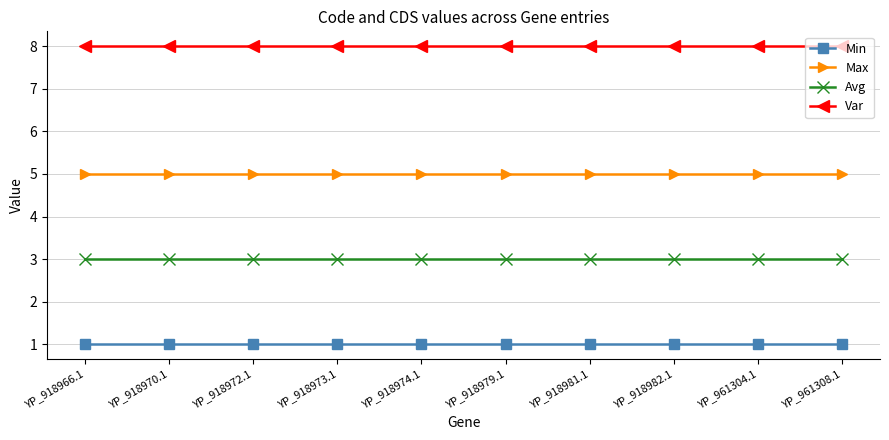

True or false: Var and Max cross at least once.

False